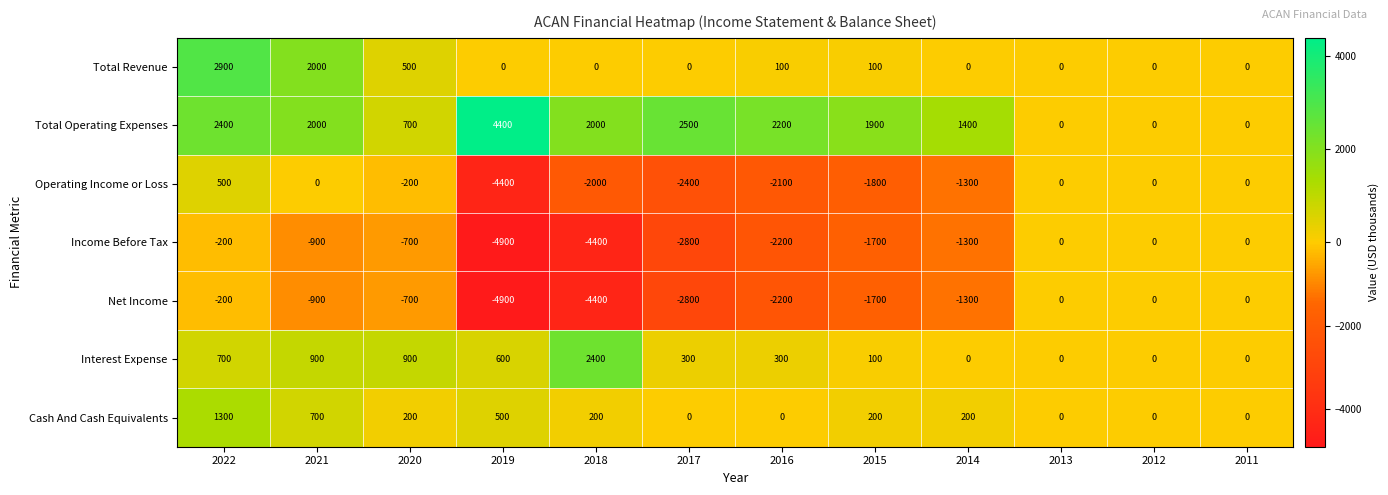

Is it true that Net Income equals -1700 at 2015?

True